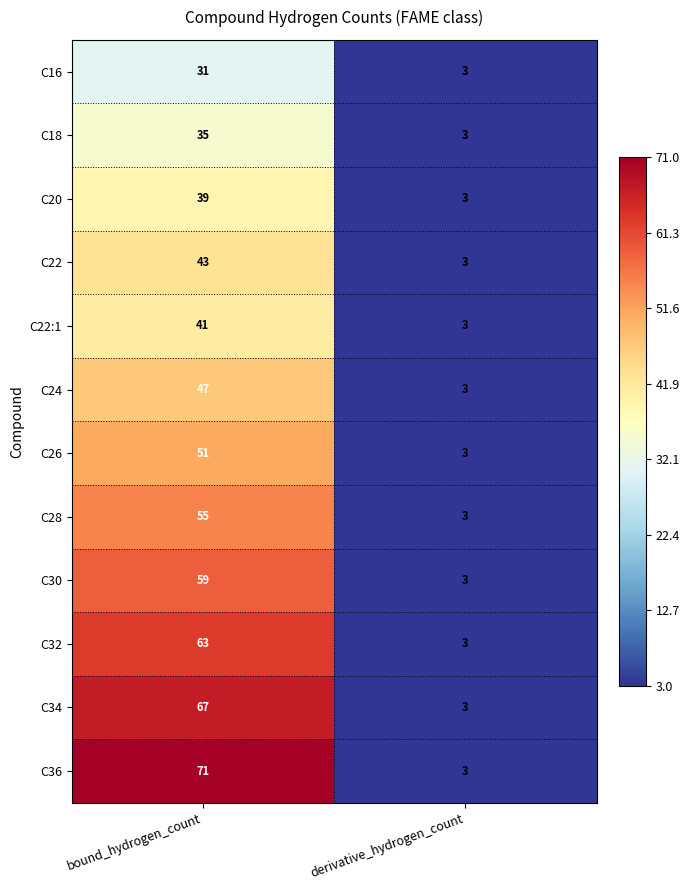

What is the average value of the C22:1 series?

22